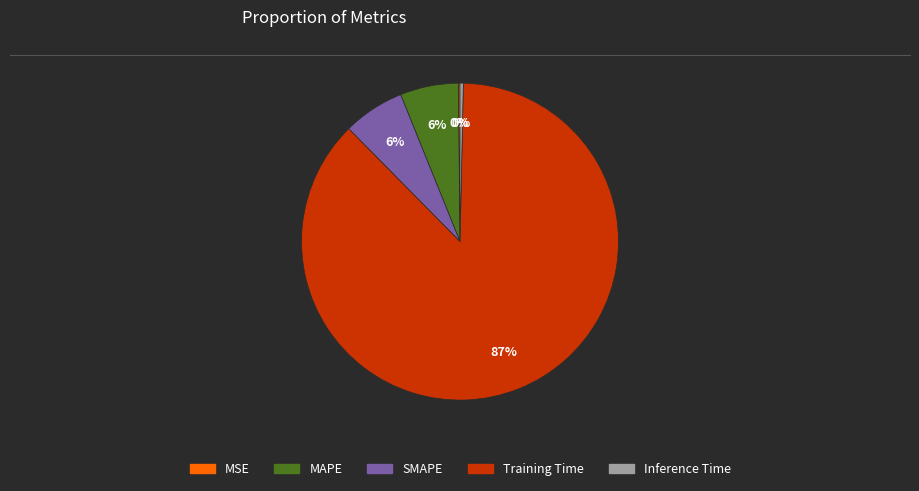

Does Inference Time account for over 50% of the chart?

No